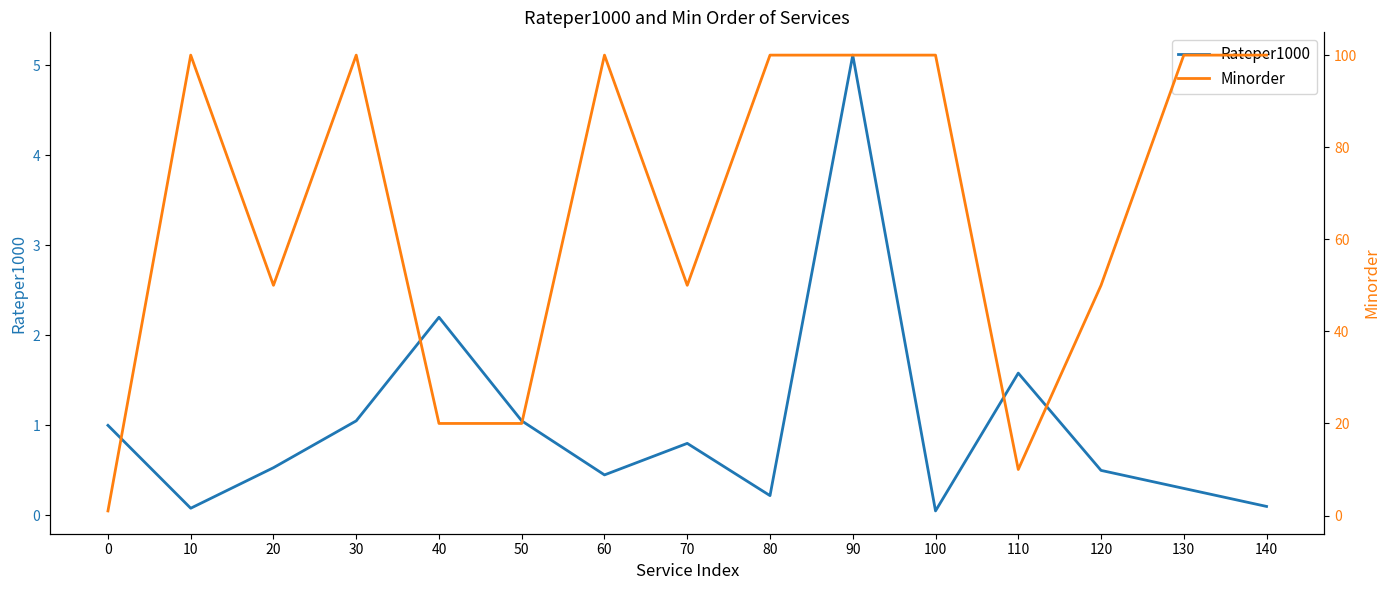

Does the chart display data point markers on the line(s)?

No